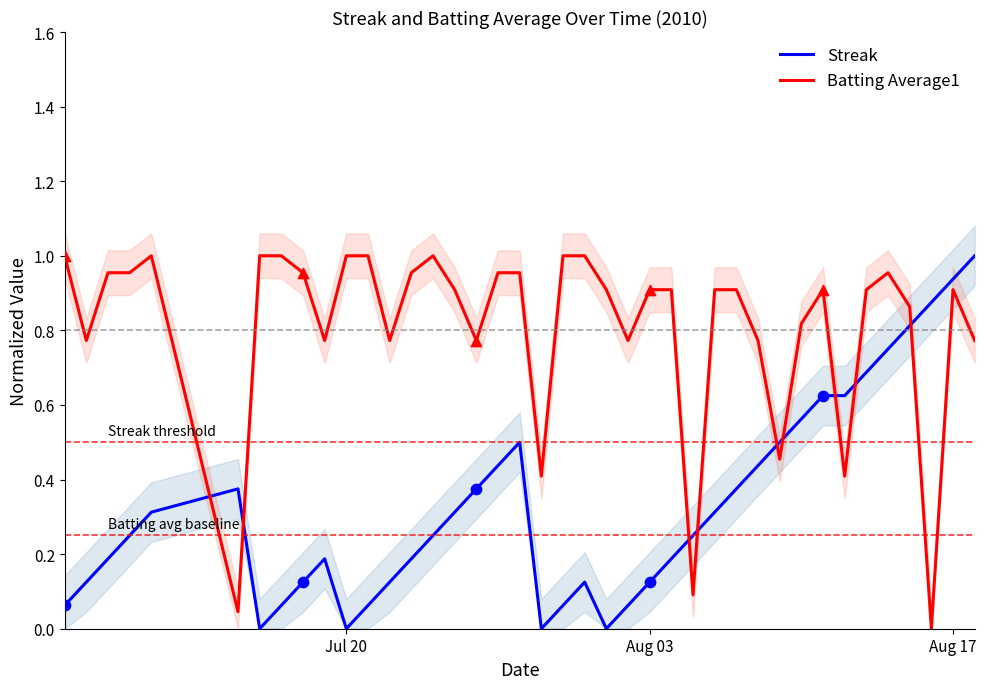

What are all the series names shown in the legend?

Streak, Batting Average1